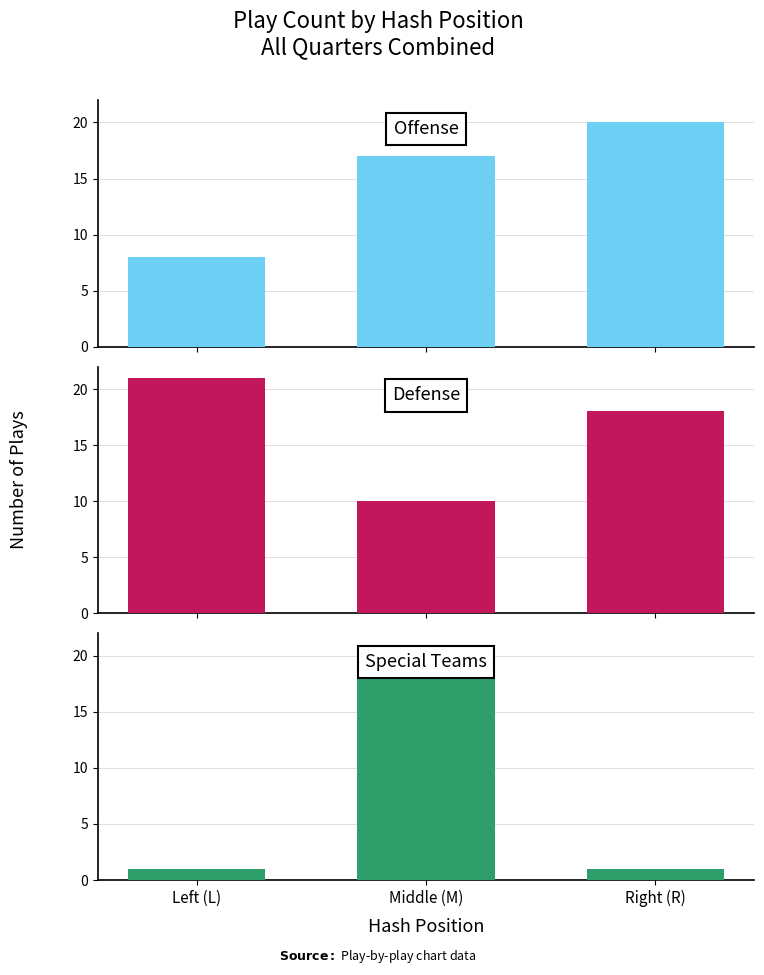

List the series in order of their peak value, highest first.

Defense, Offense, Special Teams